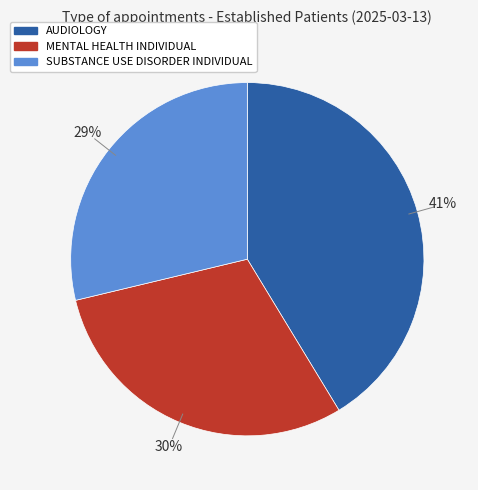

Does AUDIOLOGY account for over 50% of the chart?

No